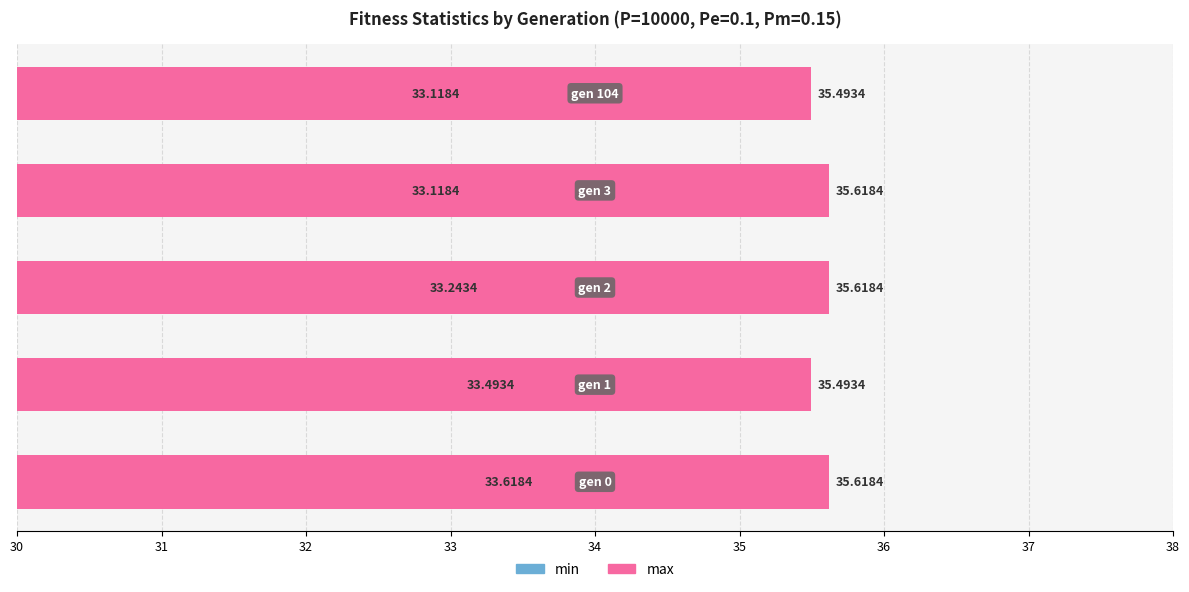

Reading right to left, extract all data points from this chart.

min: 34=33.1	33=33.1	32=33.2	31=33.5	30=33.6
max: 34=35.5	33=35.6	32=35.6	31=35.5	30=35.6